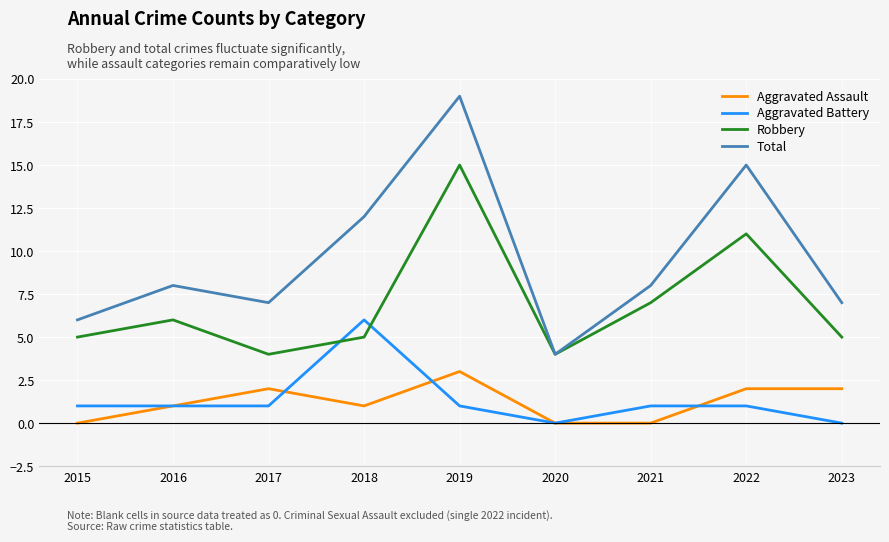

Reading right to left, transcribe all the data shown in this chart.

Aggravated Assault: 2	2	0	0	3	1	2	1	0
Aggravated Battery: 0	1	1	0	1	6	1	1	1
Robbery: 5	11	7	4	15	5	4	6	5
Total: 7	15	8	4	19	12	7	8	6